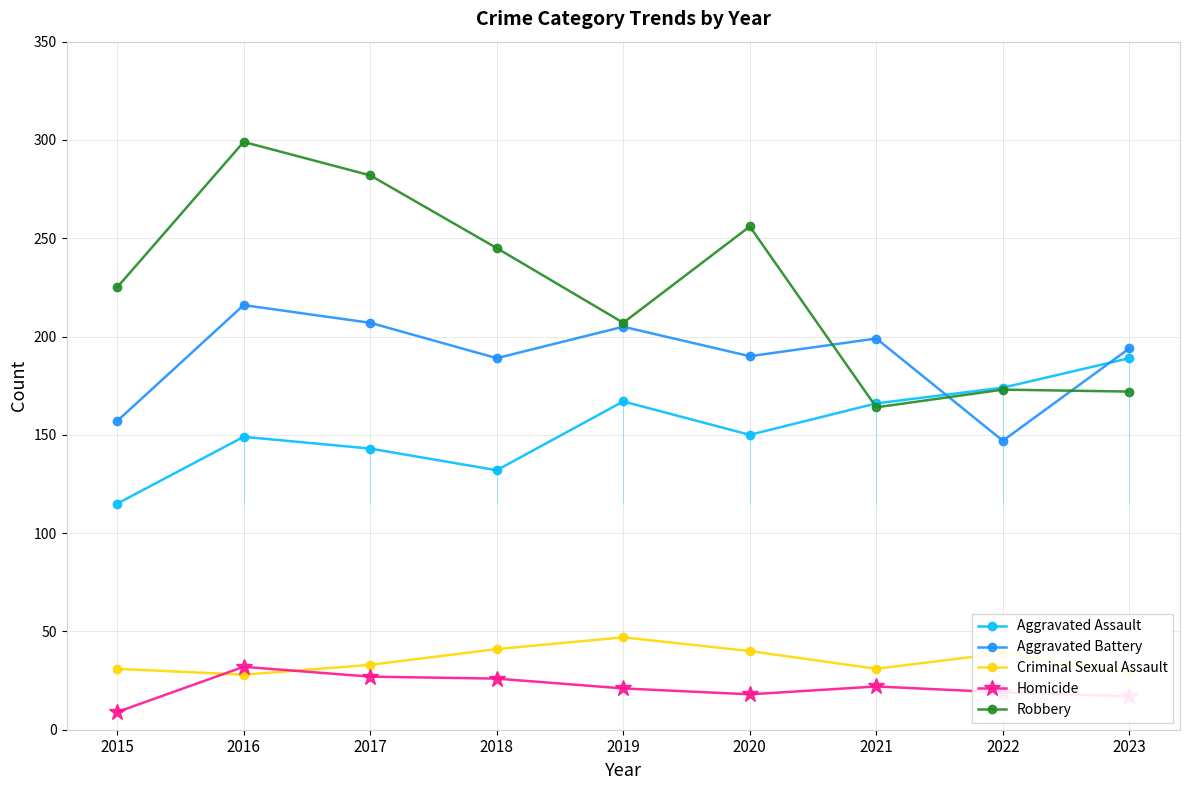

Reading left to right, transcribe all the data shown in this chart.

Aggravated Assault: 115	149	143	132	167	150	166	174	189
Aggravated Battery: 157	216	207	189	205	190	199	147	194
Criminal Sexual Assault: 31	28	33	41	47	40	31	39	29
Homicide: 9	32	27	26	21	18	22	19	17
Robbery: 225	299	282	245	207	256	164	173	172